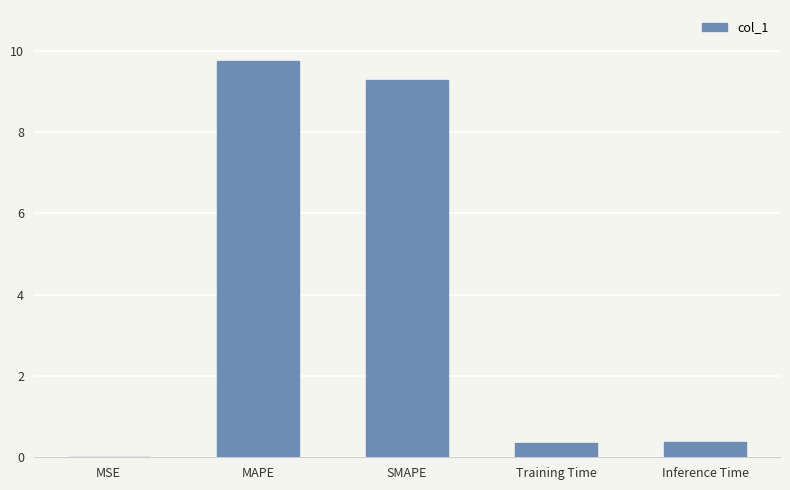

The value at MSE is 0.0. True or false?

True